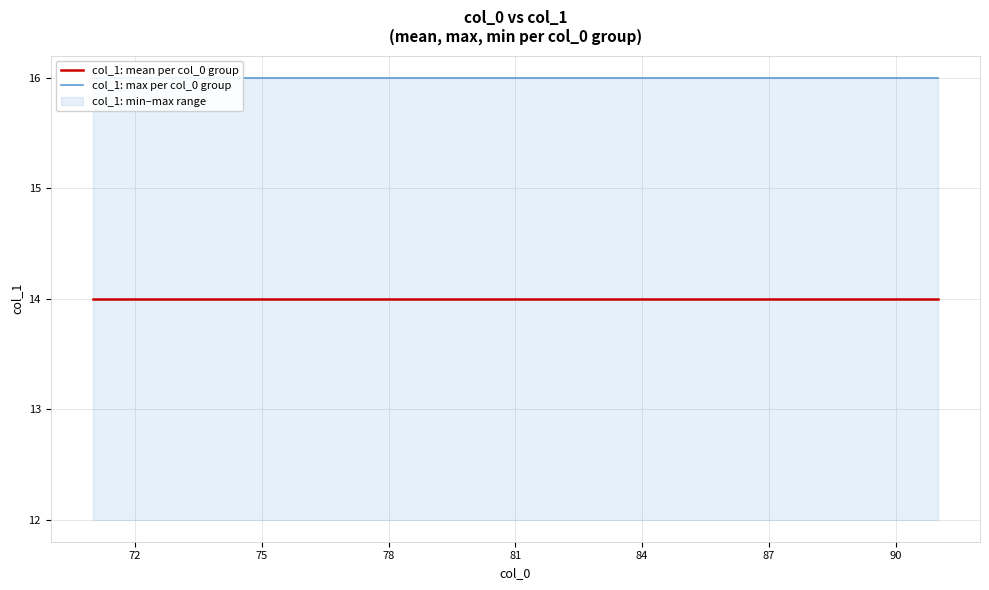

True or false: col_1: max per col_0 group has a value of 11 at 11.

False